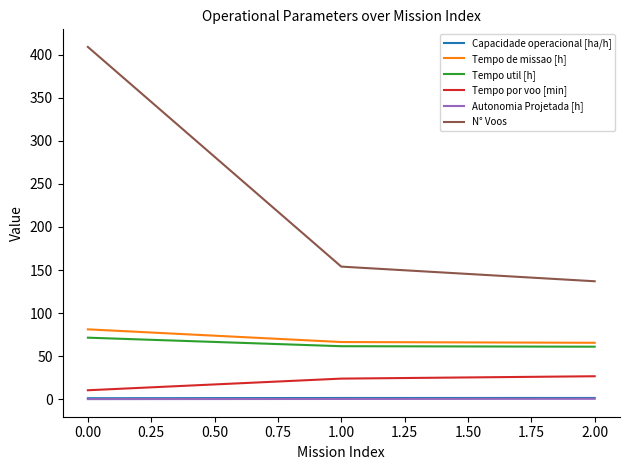

What is the greatest value displayed?

409.0